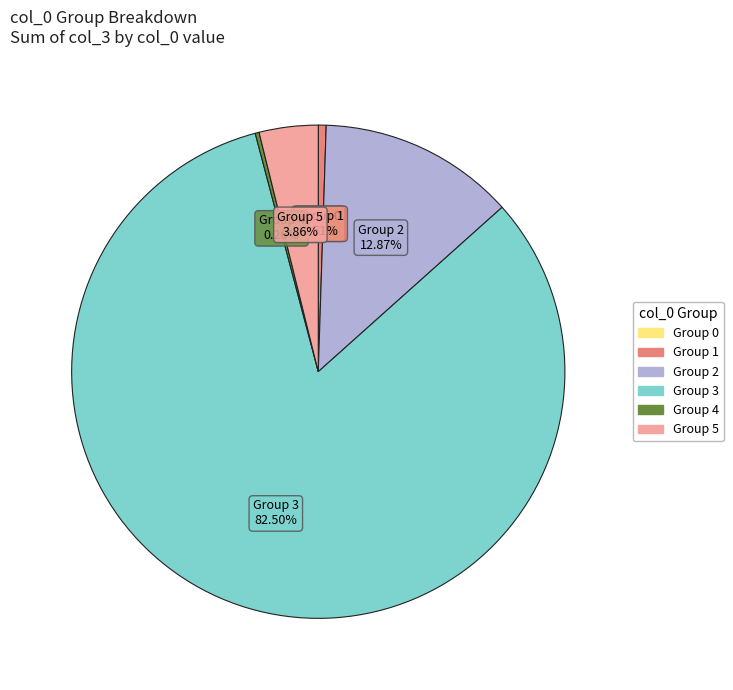

Does any single category account for the majority?

Yes